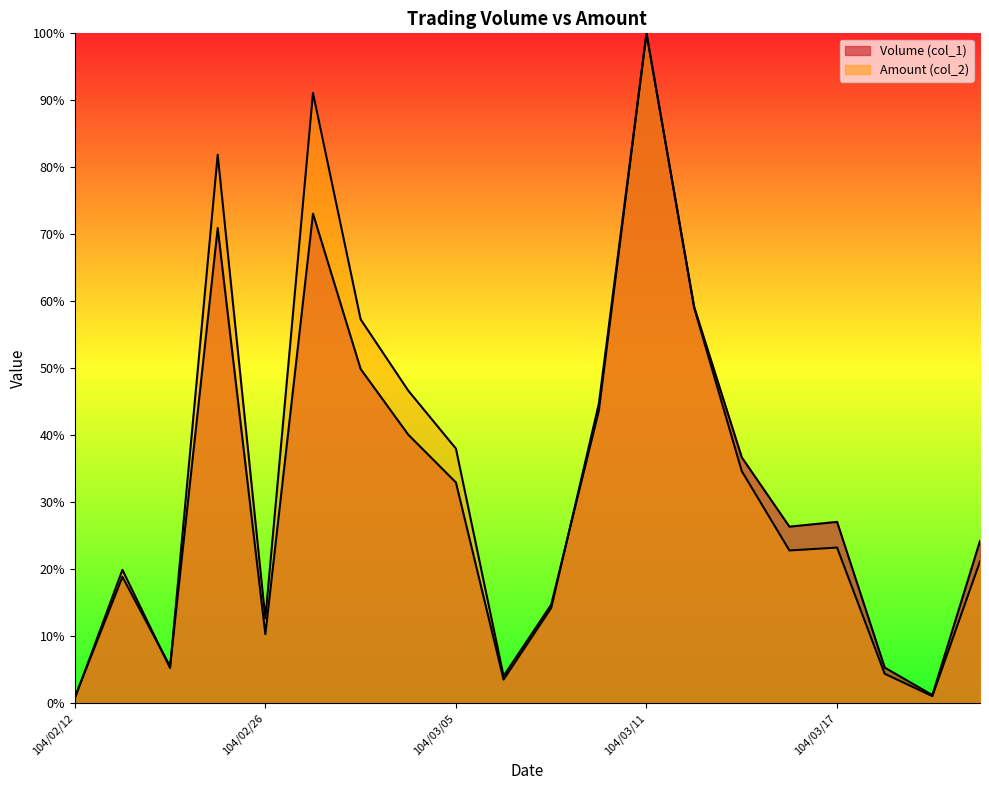

What is the approximate value of Amount (col_2) at 104/03/12?

59.1